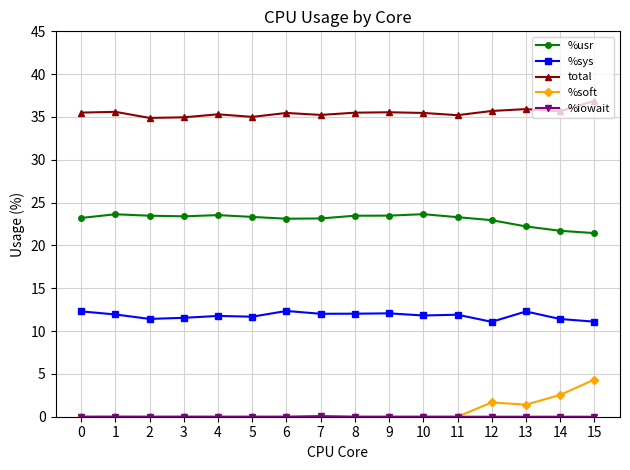

True or false: %soft and %sys cross at least once.

False